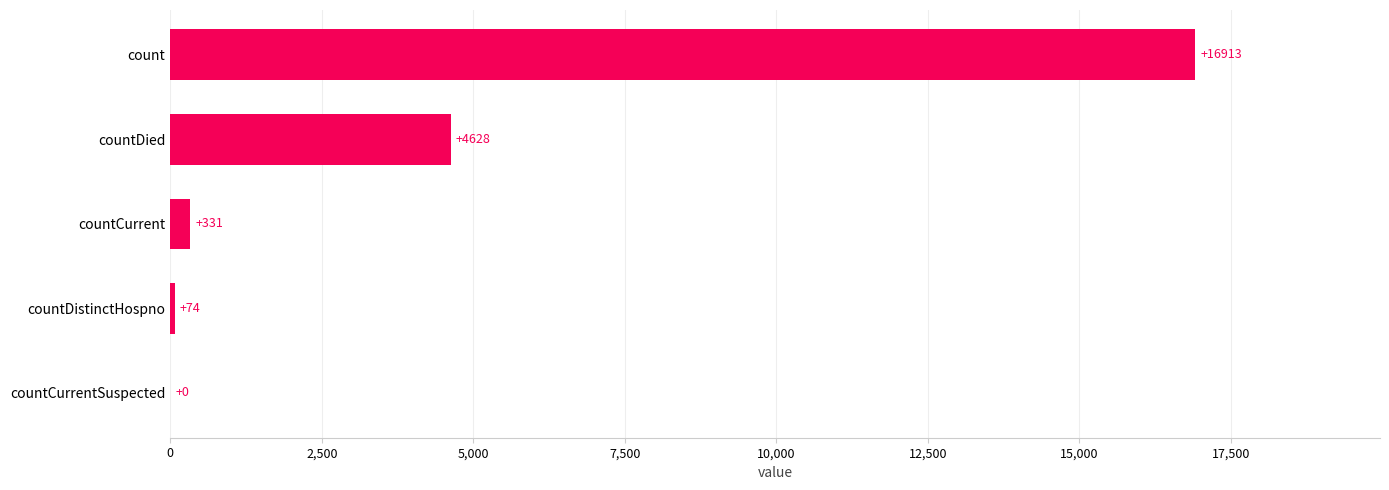

What is the sum of all values?

21946